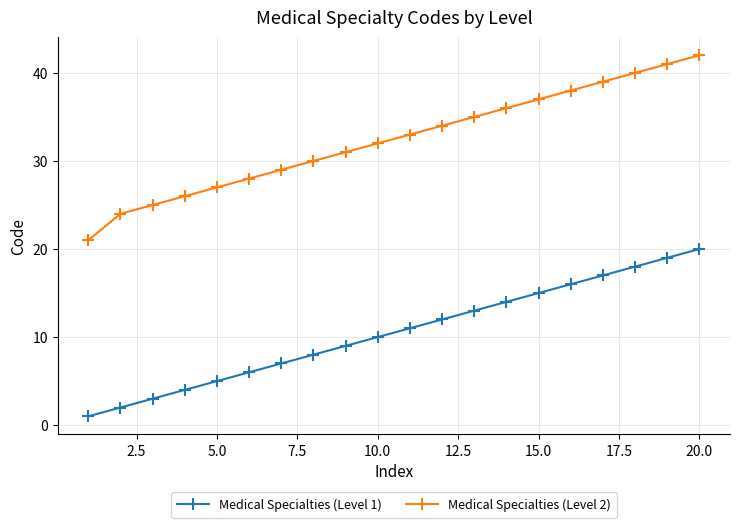

What is the sum of all Medical Specialties (Level 2) values?

648